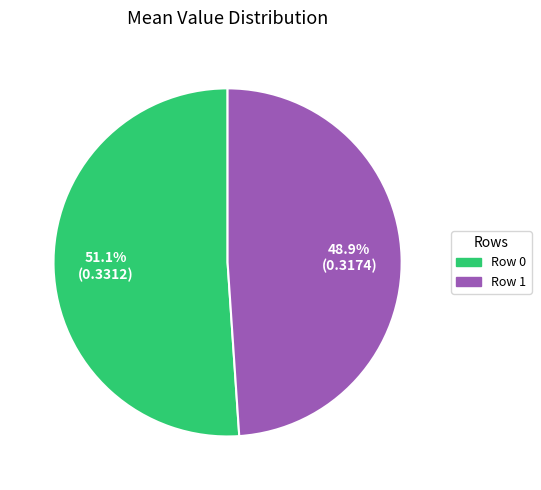

Is there a majority slice in this chart?

Yes